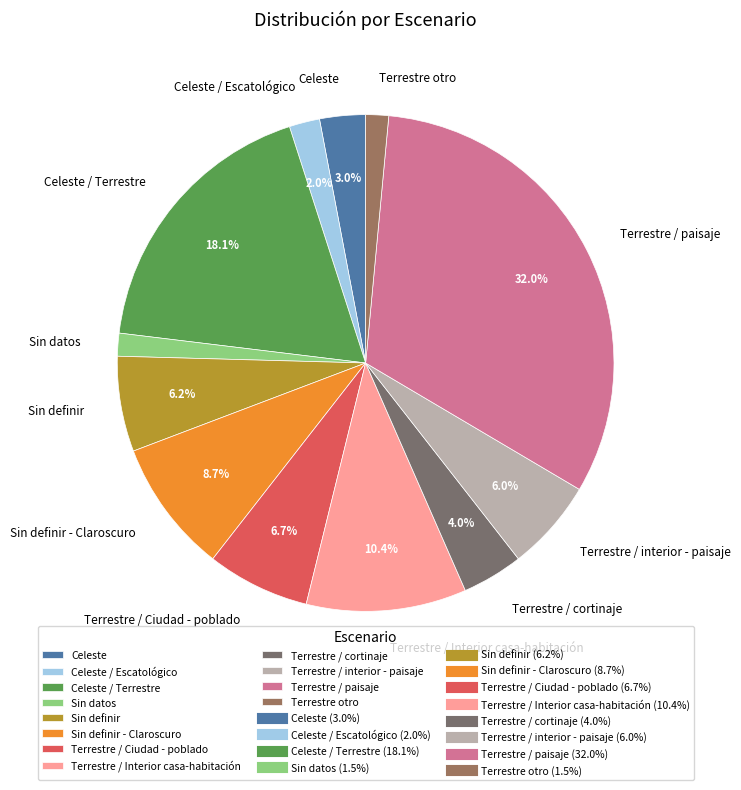

Which has a higher value, Sin definir or Terrestre / cortinaje?

Sin definir